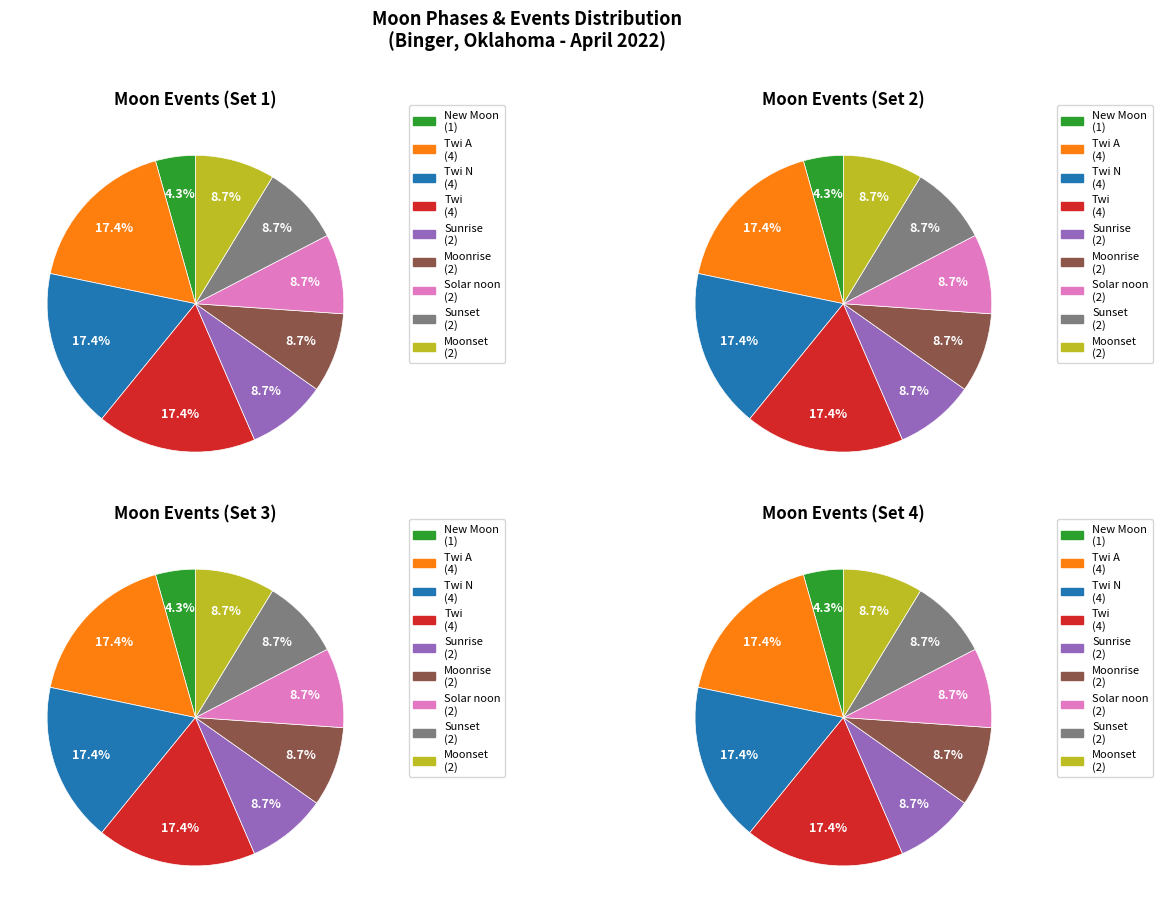

The Moonrise slice represents 23% of the pie. True or false?

False